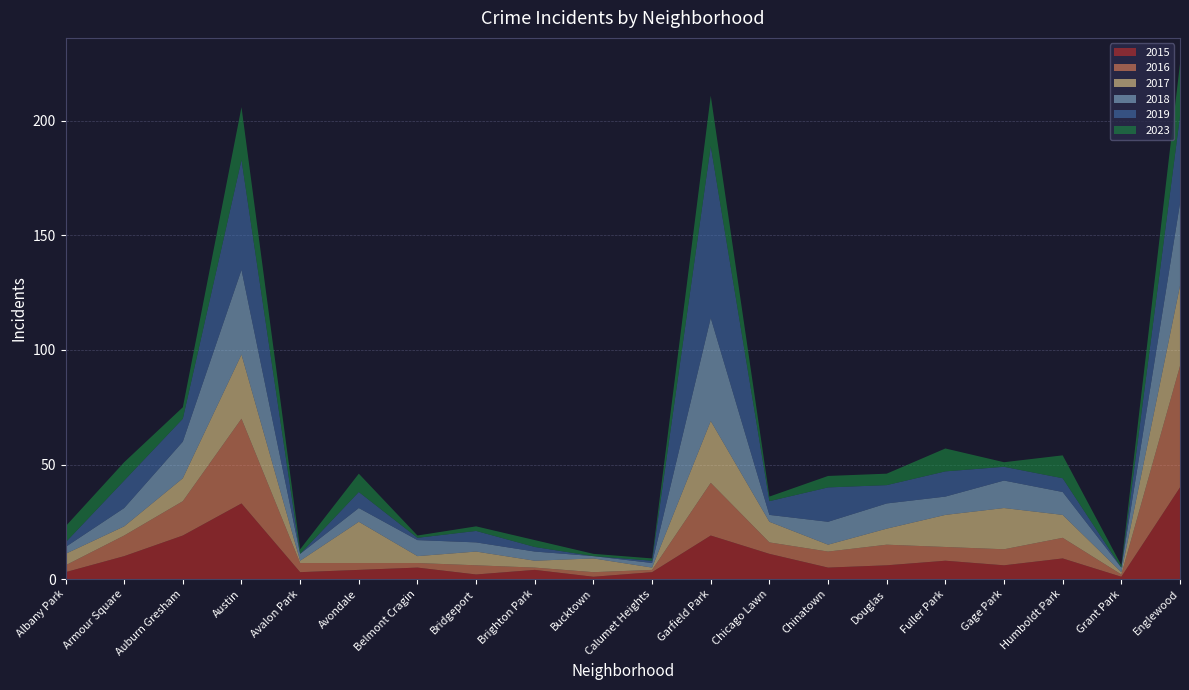

Reading right to left, extract all data points from this chart.

2015: Englewood=40	Grant Park=1	Humboldt Park=9	Gage Park=6	Fuller Park=8	Douglas=6	Chinatown=5	Chicago Lawn=11	Garfield Park=19	Calumet Heights=3	Bucktown=1	Brighton Park=4	Bridgeport=2	Belmont Cragin=5	Avondale=4	Avalon Park=3	Austin=33	Auburn Gresham=19	Armour Square=10	Albany Park=3
2016: Englewood=53	Grant Park=1	Humboldt Park=9	Gage Park=7	Fuller Park=6	Douglas=9	Chinatown=7	Chicago Lawn=5	Garfield Park=23	Calumet Heights=1	Bucktown=2	Brighton Park=1	Bridgeport=4	Belmont Cragin=2	Avondale=3	Avalon Park=4	Austin=37	Auburn Gresham=15	Armour Square=9	Albany Park=3
2017: Englewood=35	Grant Park=1	Humboldt Park=10	Gage Park=18	Fuller Park=14	Douglas=7	Chinatown=3	Chicago Lawn=9	Garfield Park=27	Calumet Heights=1	Bucktown=6	Brighton Park=3	Bridgeport=6	Belmont Cragin=3	Avondale=18	Avalon Park=1	Austin=28	Auburn Gresham=10	Armour Square=4	Albany Park=5
2018: Englewood=36	Grant Park=2	Humboldt Park=10	Gage Park=12	Fuller Park=8	Douglas=11	Chinatown=10	Chicago Lawn=3	Garfield Park=45	Calumet Heights=2	Bucktown=1	Brighton Park=4	Bridgeport=4	Belmont Cragin=7	Avondale=6	Avalon Park=3	Austin=37	Auburn Gresham=16	Armour Square=8	Albany Park=3
2019: Englewood=38	Grant Park=0	Humboldt Park=6	Gage Park=6	Fuller Park=11	Douglas=8	Chinatown=15	Chicago Lawn=6	Garfield Park=75	Calumet Heights=1	Bucktown=0	Brighton Park=2	Bridgeport=5	Belmont Cragin=1	Avondale=7	Avalon Park=0	Austin=48	Auburn Gresham=10	Armour Square=12	Albany Park=2
2023: Englewood=23	Grant Park=1	Humboldt Park=10	Gage Park=2	Fuller Park=10	Douglas=5	Chinatown=5	Chicago Lawn=2	Garfield Park=22	Calumet Heights=1	Bucktown=1	Brighton Park=3	Bridgeport=2	Belmont Cragin=1	Avondale=8	Avalon Park=2	Austin=23	Auburn Gresham=5	Armour Square=8	Albany Park=7